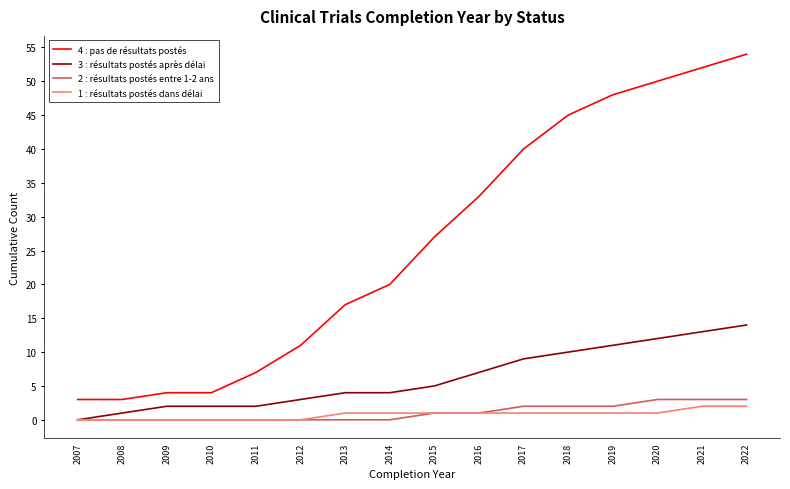

Reading left to right, transcribe all the data shown in this chart.

4 : pas de résultats postés: 3	3	4	4	7	11	17	20	27	33	40	45	48	50	52	54
3 : résultats postés après délai: 0	1	2	2	2	3	4	4	5	7	9	10	11	12	13	14
2 : résultats postés entre 1-2 ans: 0	0	0	0	0	0	0	0	1	1	2	2	2	3	3	3
1 : résultats postés dans délai: 0	0	0	0	0	0	1	1	1	1	1	1	1	1	2	2